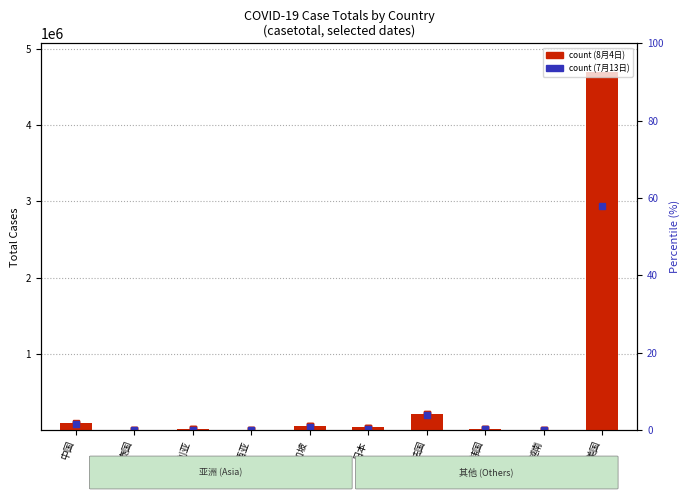

The chart shows a value of 2069.4 at 马来西亚. True or false?

False